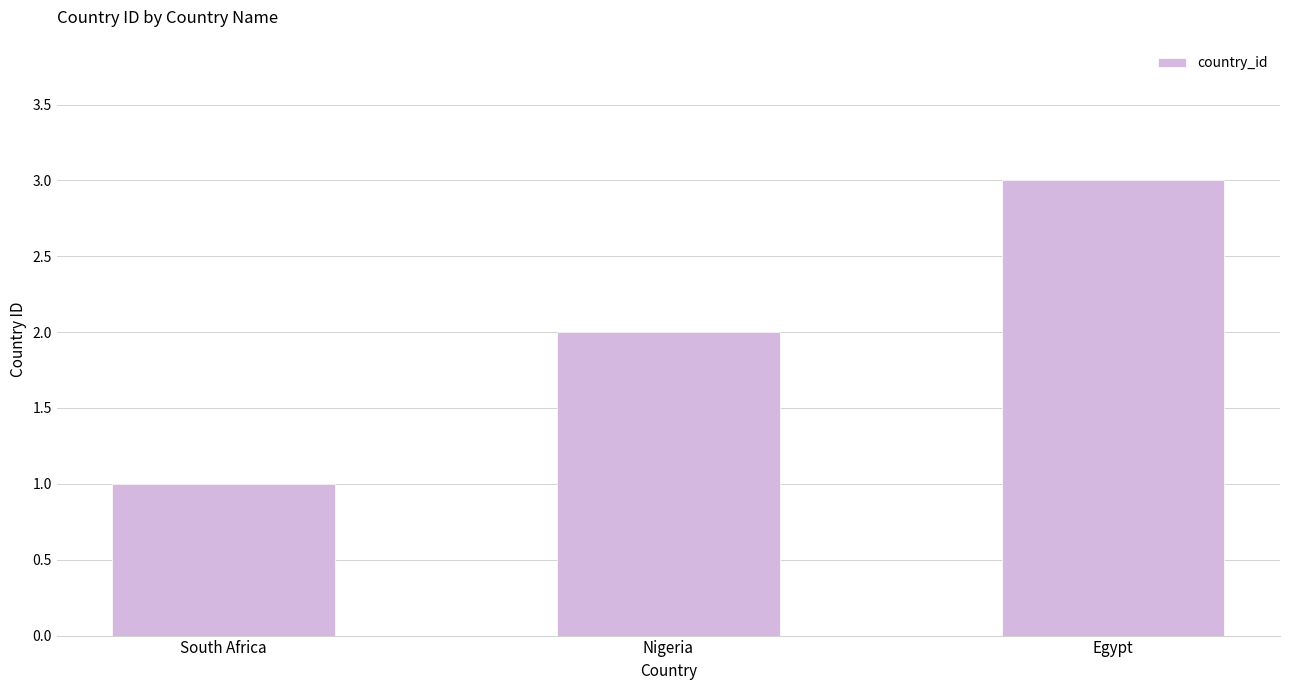

At which category does the chart reach its peak across all series?

Egypt